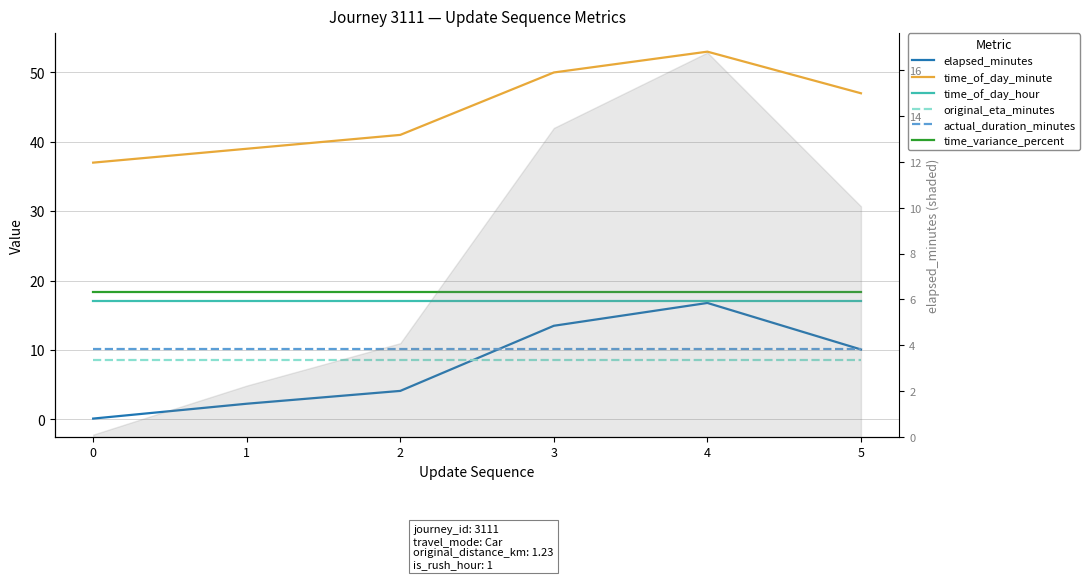

How many lines are shown in the chart?

6